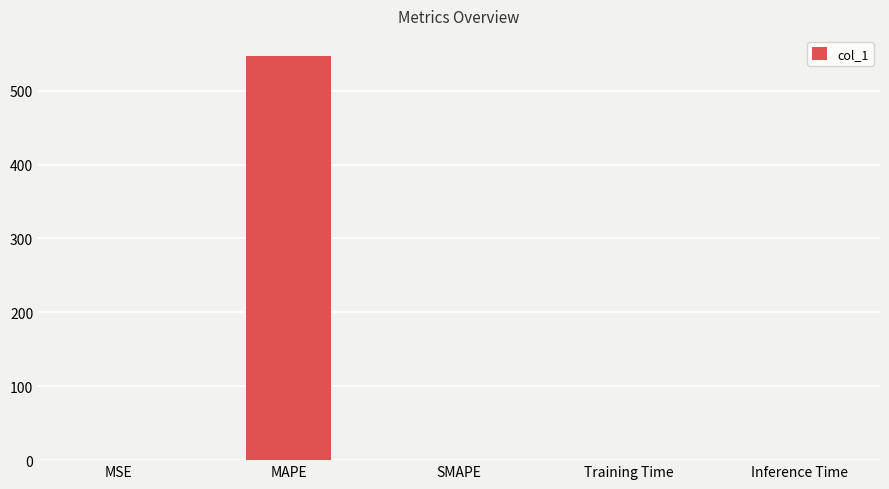

Is it true that the value at MSE is 0.0?

True